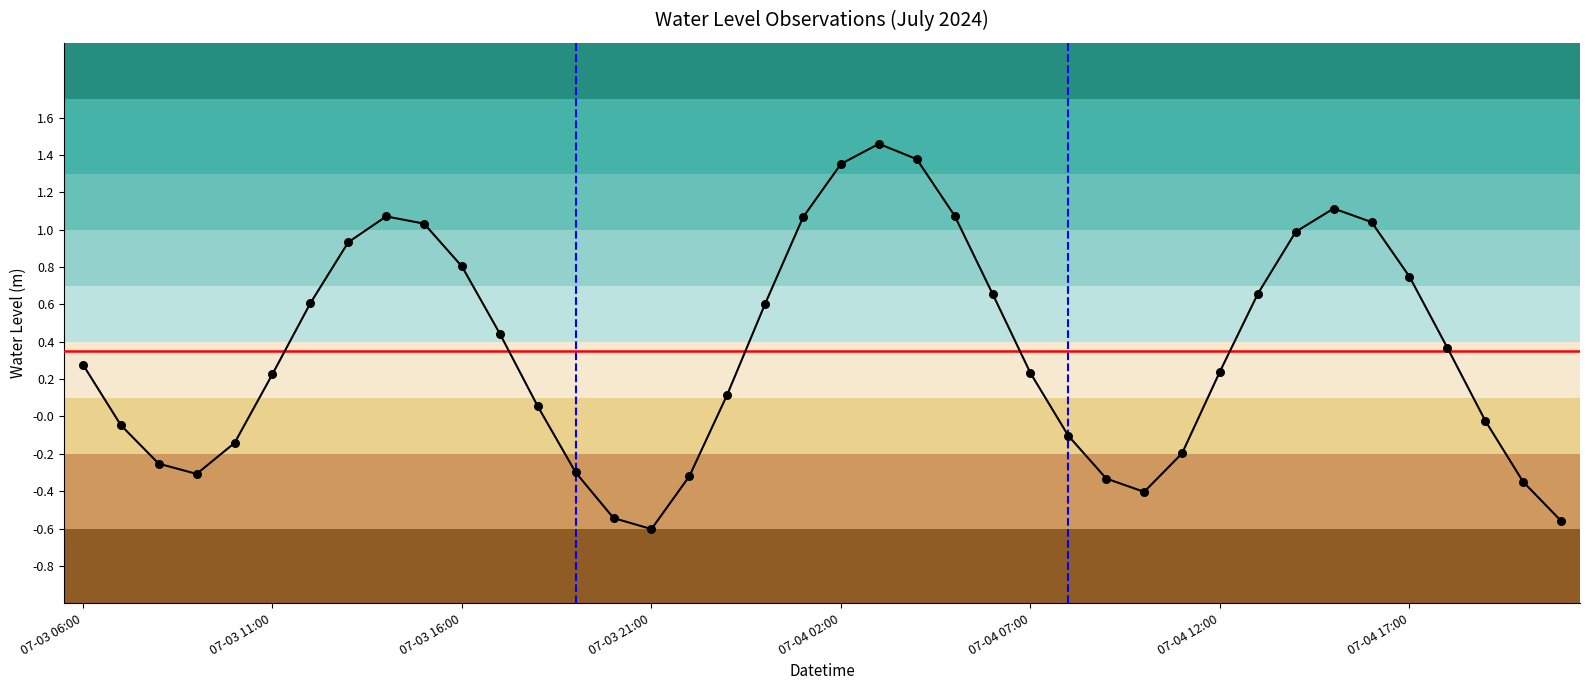

Which has a higher value, 2024-07-04 14:00 or 2024-07-03 06:00?

2024-07-04 14:00